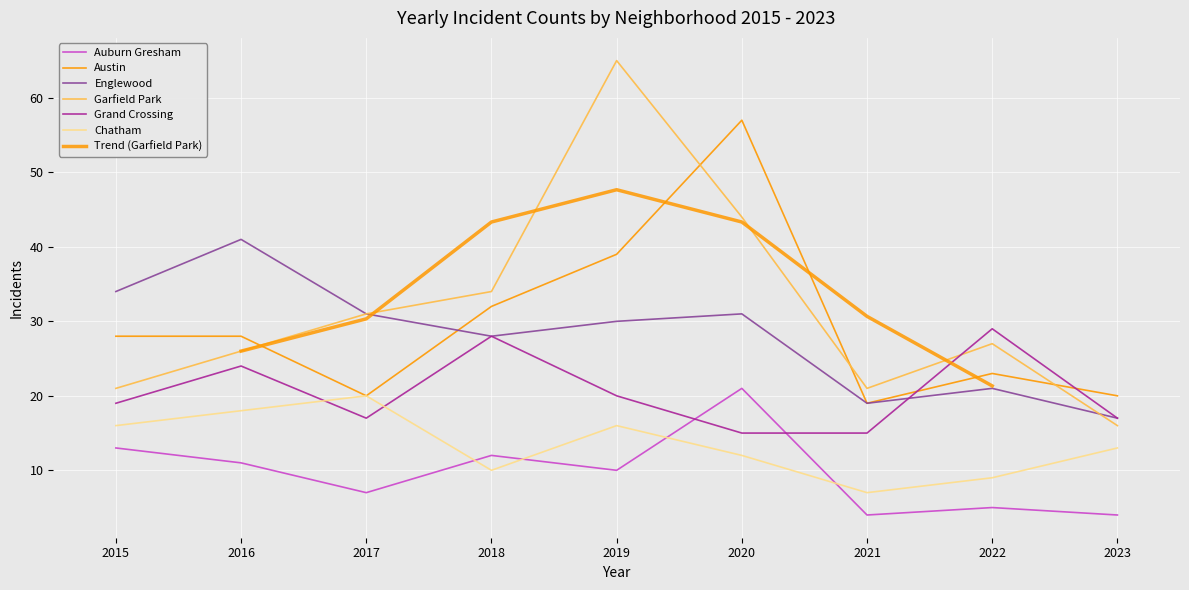

Between 2021 and 2022, which is larger?

2022